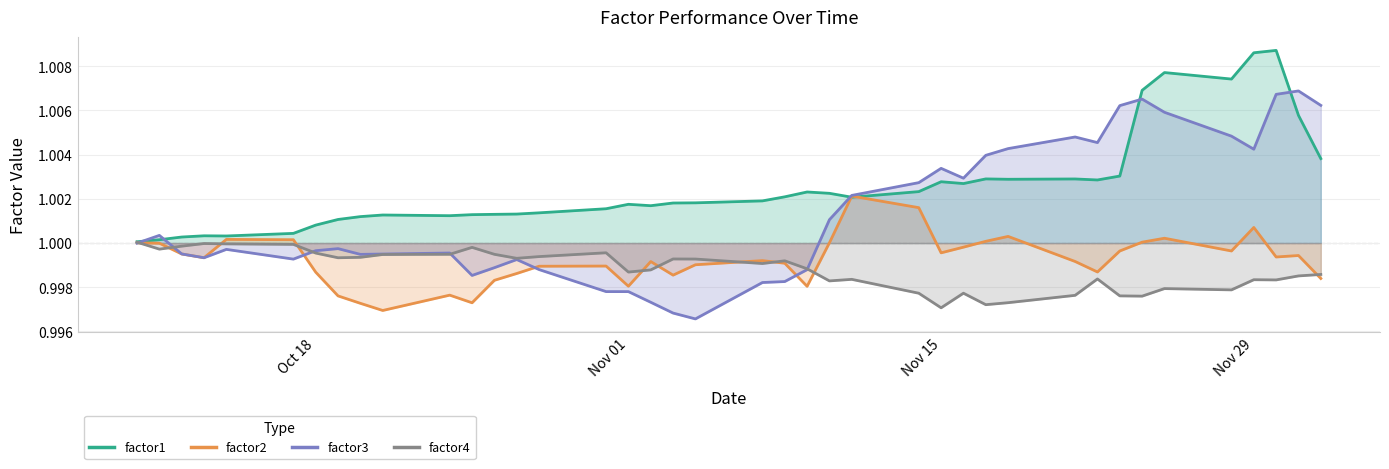

What are all the series names shown in the legend?

factor1, factor2, factor3, factor4